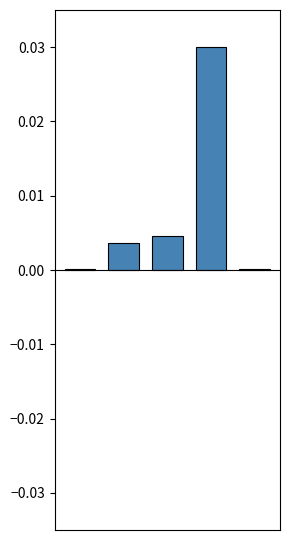

Count the number of categories in the chart.

5